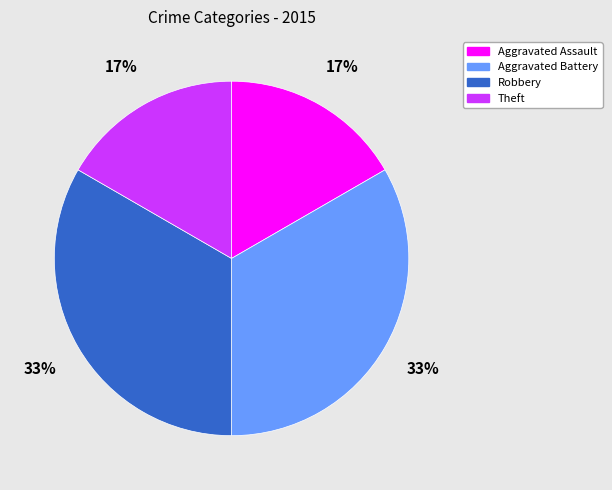

Does any single category account for the majority?

No